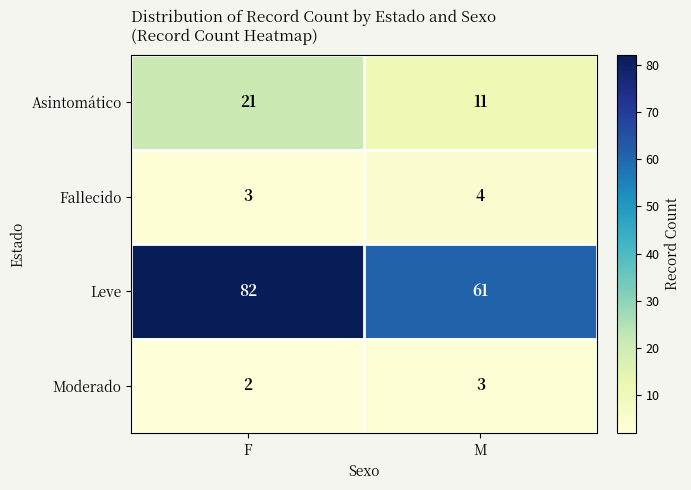

Reading left to right, what are all the values shown in this chart?

Asintomático: F=21	M=11
Fallecido: F=3	M=4
Leve: F=82	M=61
Moderado: F=2	M=3